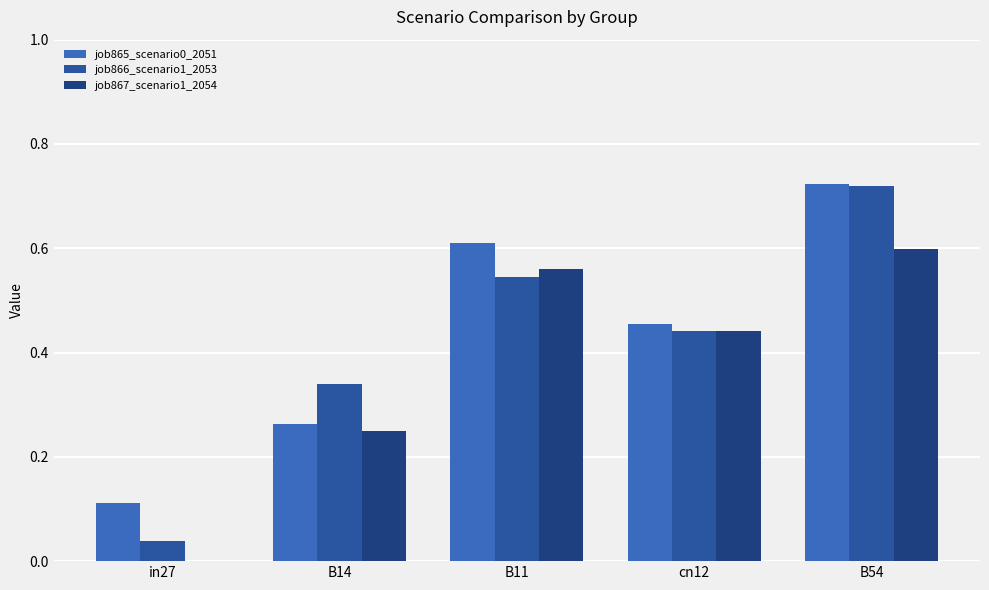

What is the sum of all job867_scenario1_2054 values?

1.9